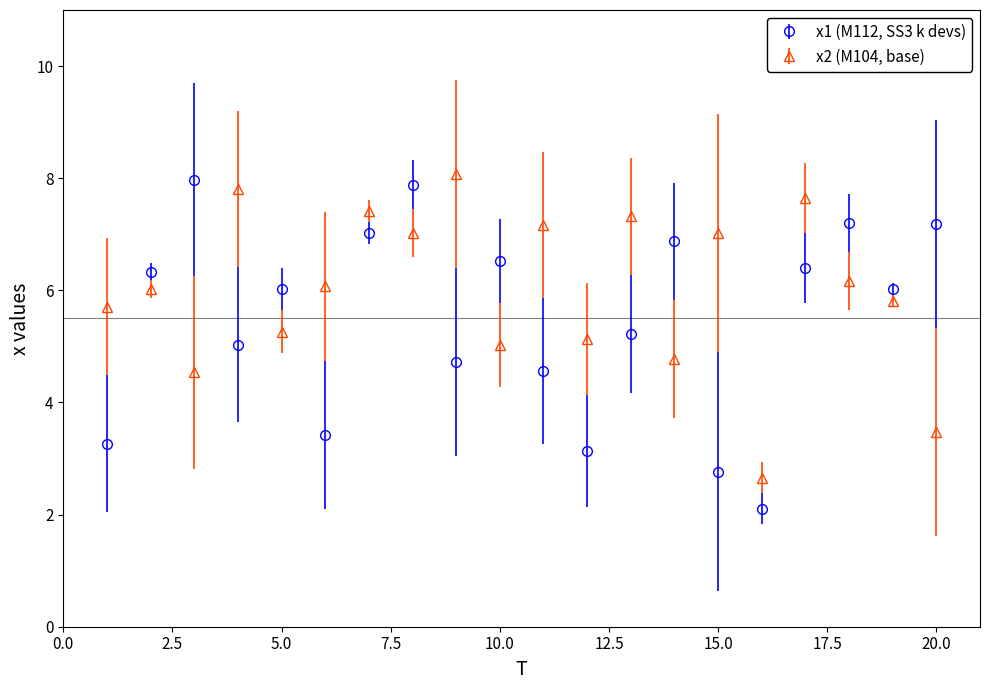

Which series has the largest total across all categories?

x2 (M104, base)